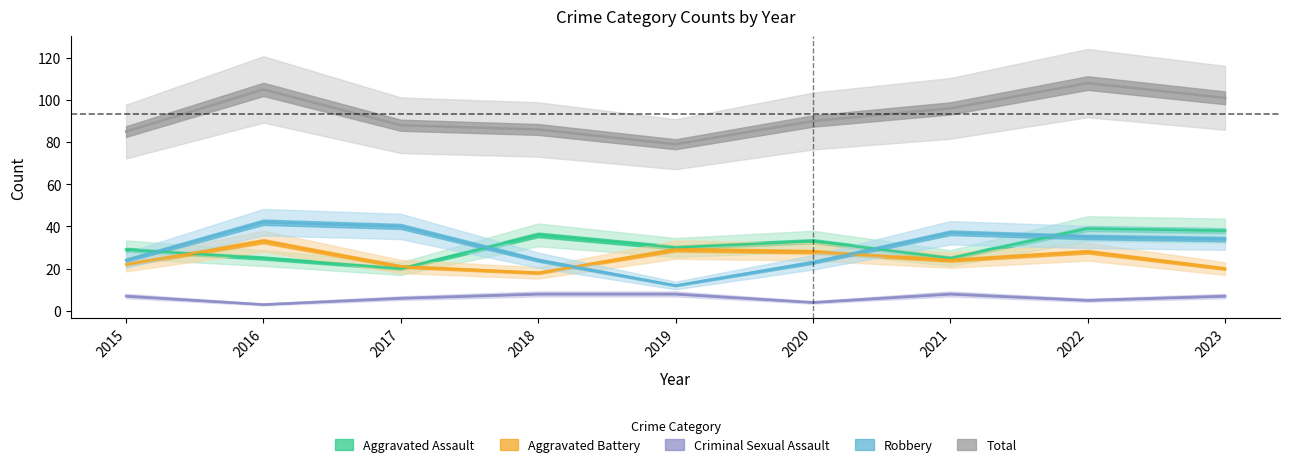

What is the value of the Aggravated Assault point at the 7th from the left?

25